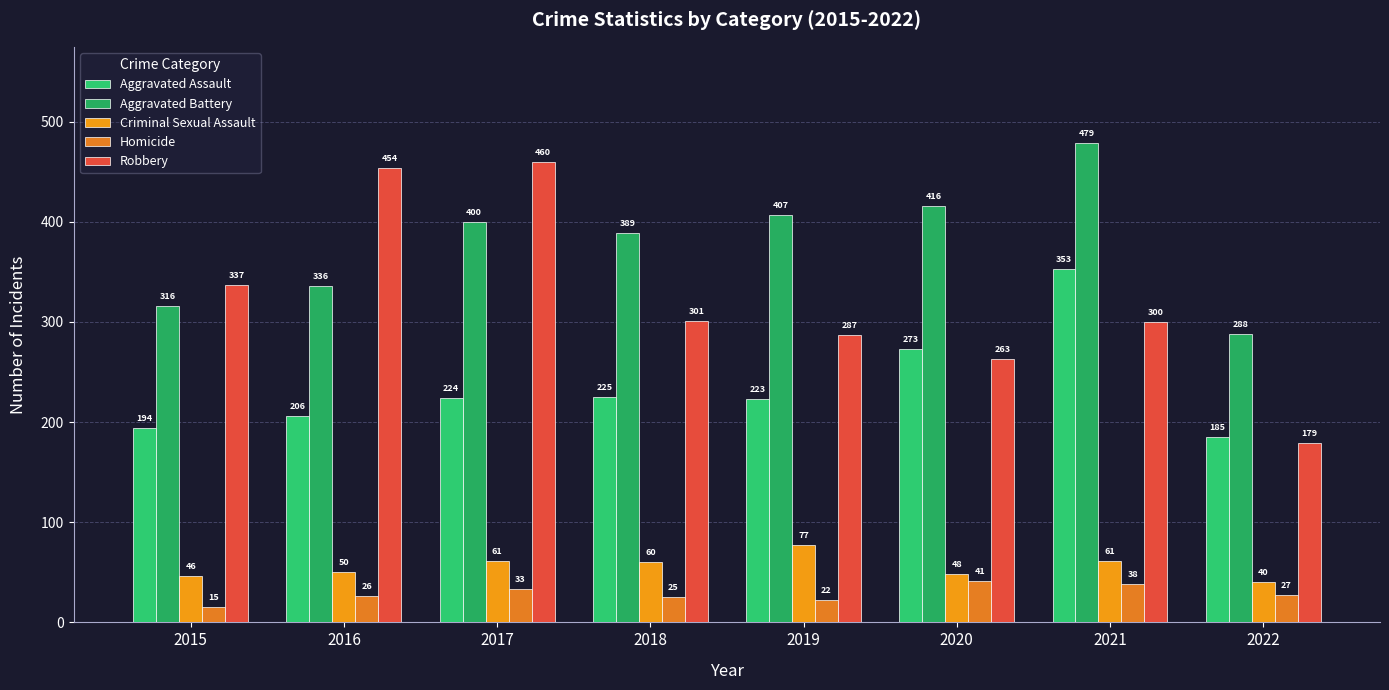

Between 2020 and 2019, which is larger?

2020